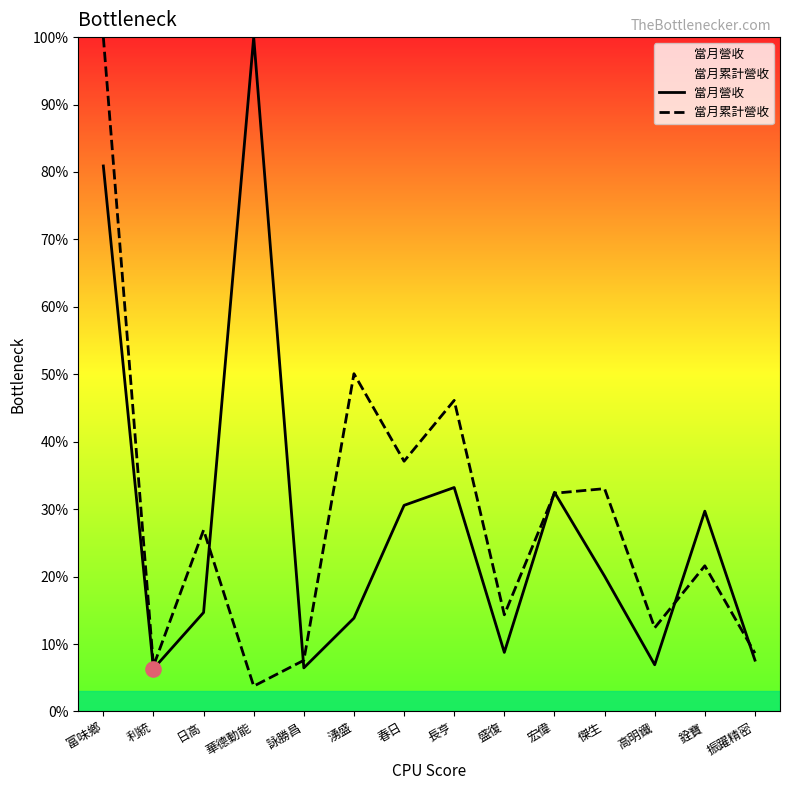

Is the value of 當月營收 at 華德動能 greater than the value of 當月累計營收 at 日高?

Yes